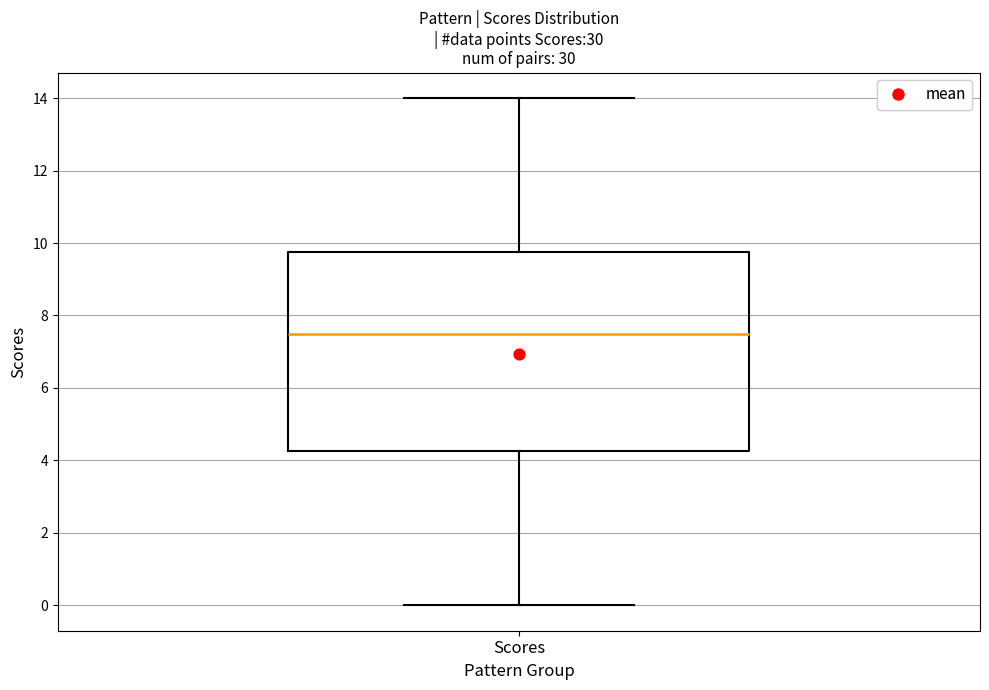

Transcribe this box plot: give where the median line is, the range the box spans, and where the two whiskers end, as read against the y-axis. The values are not printed on the chart, so give them approximately, as read against the axis.

median 7.6, box 4.2 to 9.8, whiskers 0.0 to 14.0